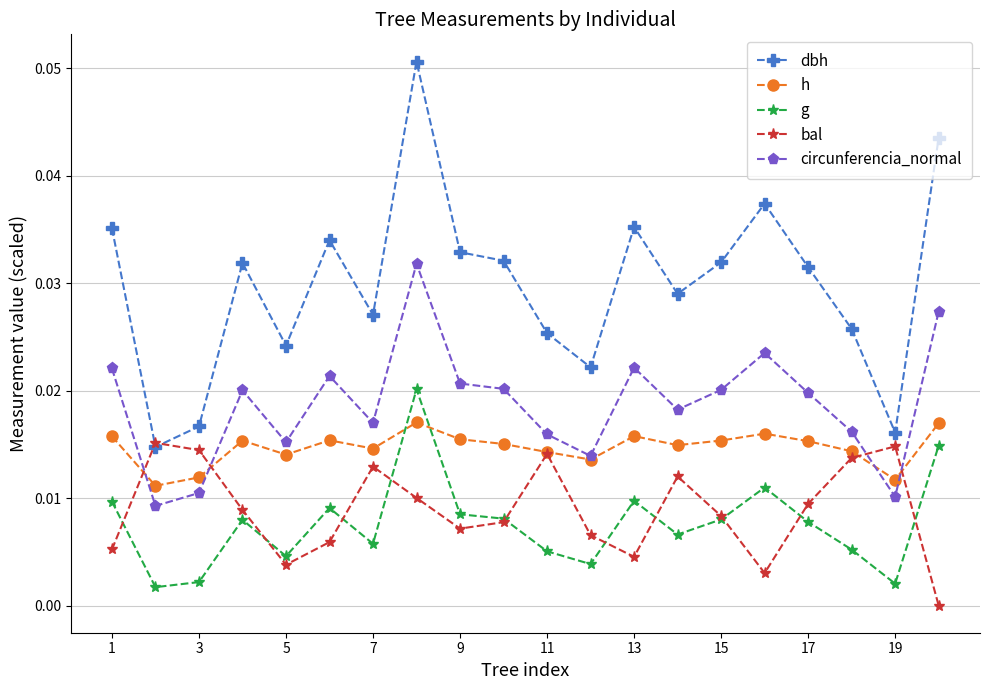

In bal, how many points are higher than both neighbors (excluding endpoints)?

5